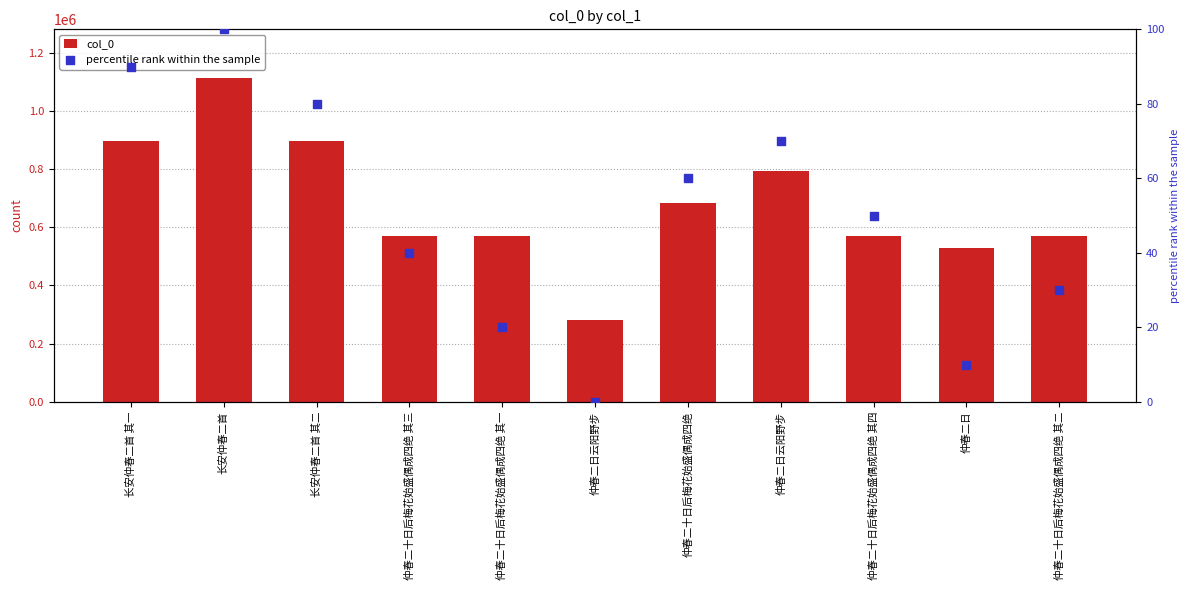

Which series has the largest Y range (max minus min)?

col_0